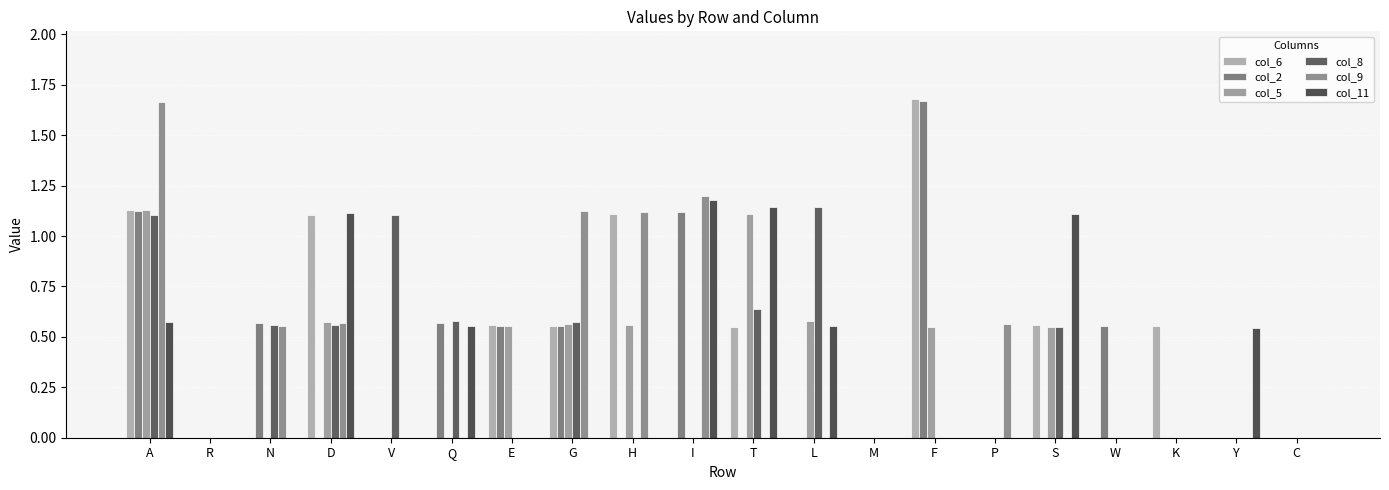

How many data points does each series have?

20